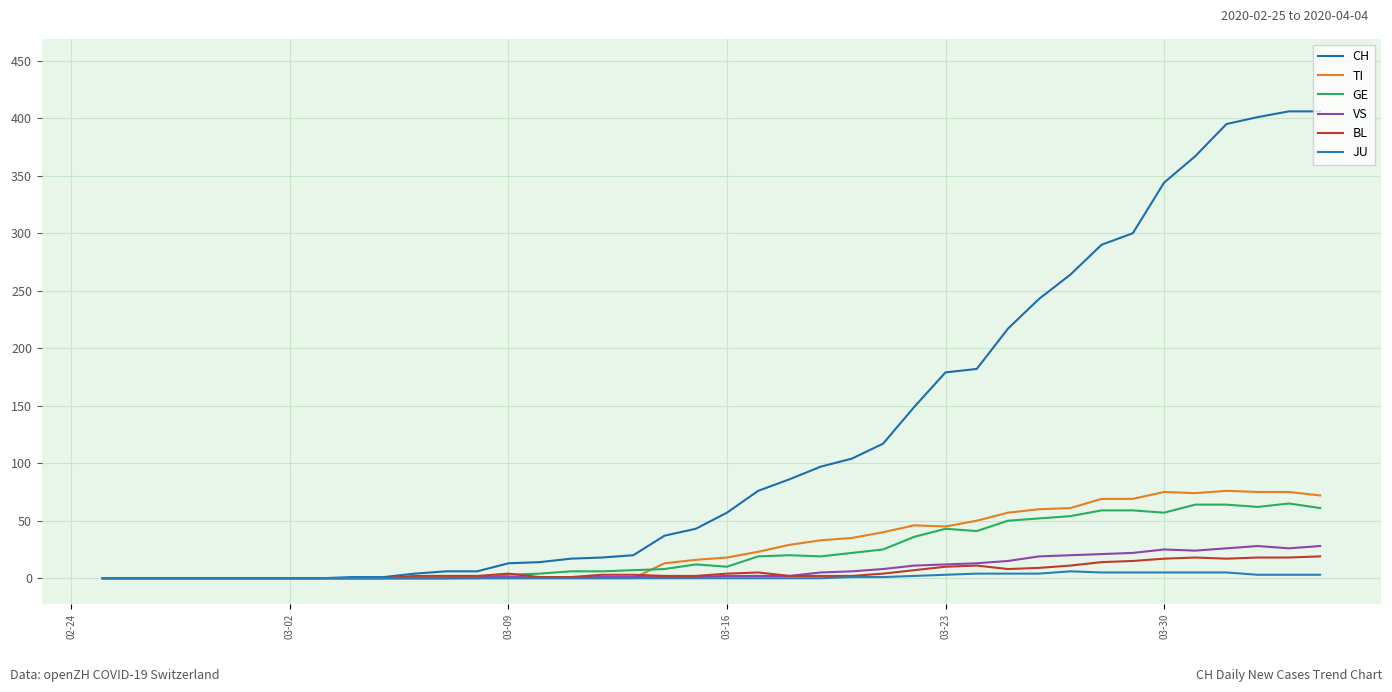

Which series changed the most between 03-16 and 13?

CH